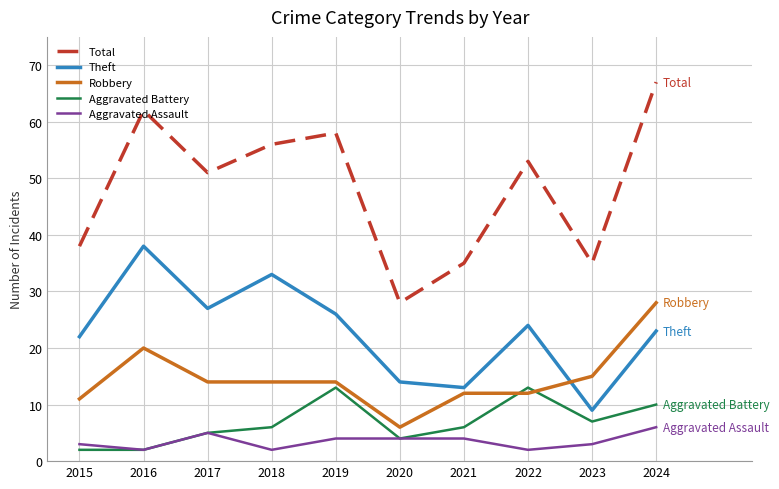

Reading right to left, list all the values displayed in this chart.

Total: 2024=67	2023=35	2022=53	2021=35	2020=28	2019=58	2018=56	2017=51	2016=62	2015=38
Theft: 2024=23	2023=9	2022=24	2021=13	2020=14	2019=26	2018=33	2017=27	2016=38	2015=22
Robbery: 2024=28	2023=15	2022=12	2021=12	2020=6	2019=14	2018=14	2017=14	2016=20	2015=11
Aggravated Battery: 2024=10	2023=7	2022=13	2021=6	2020=4	2019=13	2018=6	2017=5	2016=2	2015=2
Aggravated Assault: 2024=6	2023=3	2022=2	2021=4	2020=4	2019=4	2018=2	2017=5	2016=2	2015=3